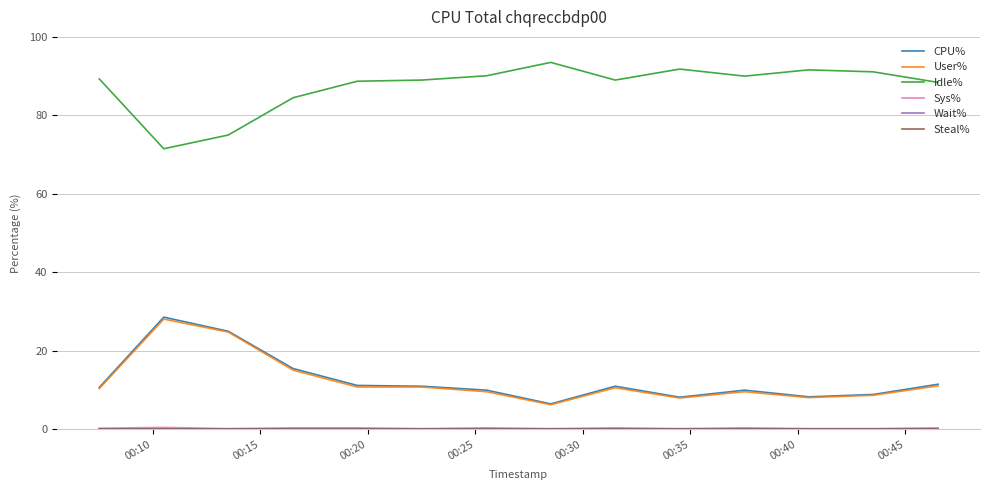

Does the chart display data point markers on the line(s)?

No